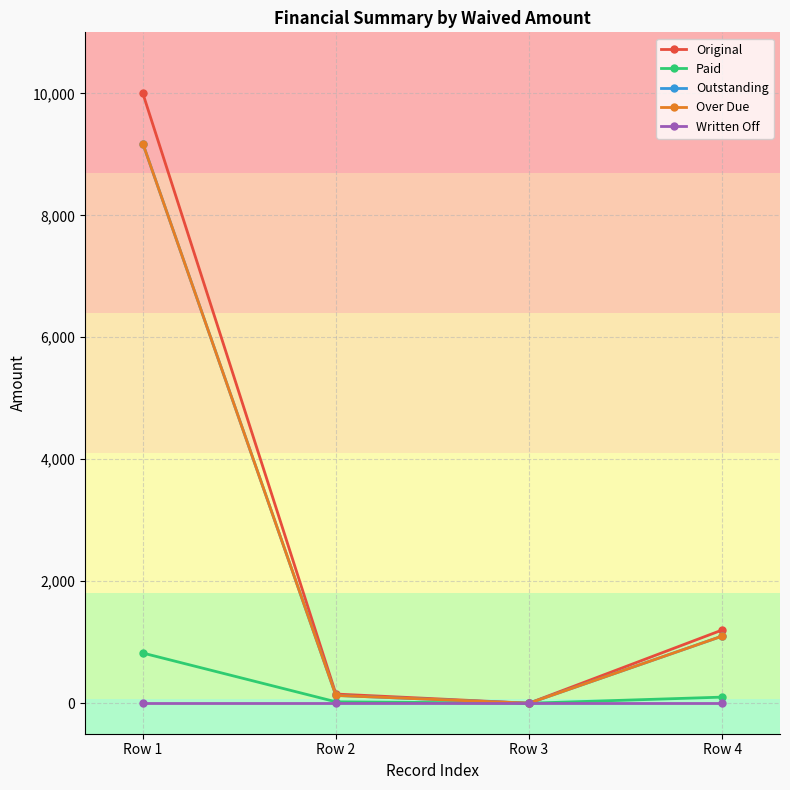

Does the chart have visible grid lines?

Yes